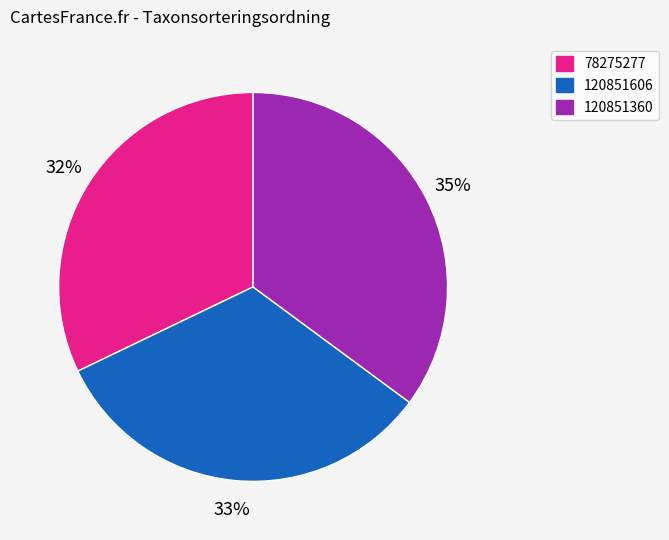

How many slices are in this pie chart?

3